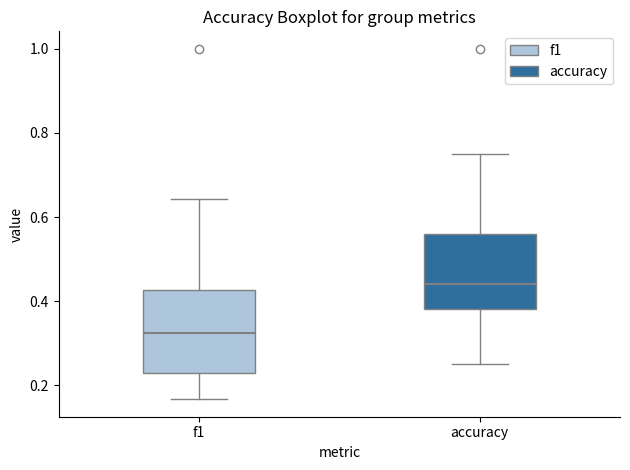

Reading left to right, transcribe this box plot: for each box, give where its median line is, the range the box spans, and where its two whiskers end, as read against the y-axis. The values are not printed on the chart, so give them approximately, as read against the axis.

f1: median 0.32, box 0.22 to 0.42, whiskers 0.16 to 0.64
accuracy: median 0.44, box 0.38 to 0.56, whiskers 0.26 to 0.76